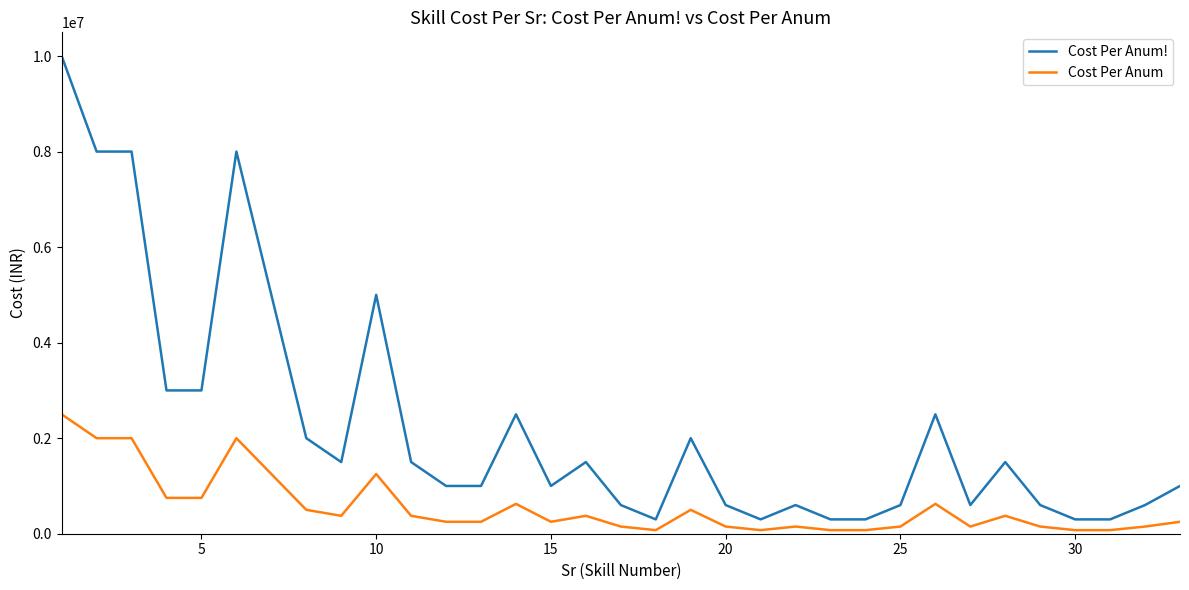

Which series has the largest total across all categories?

Cost Per Anum!